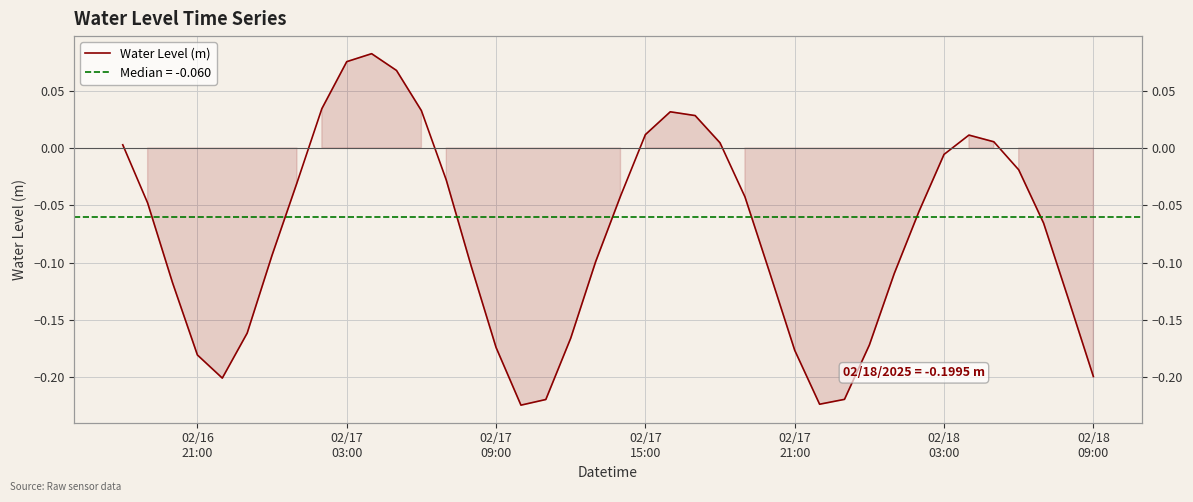

Does the chart display data point markers on the line(s)?

No